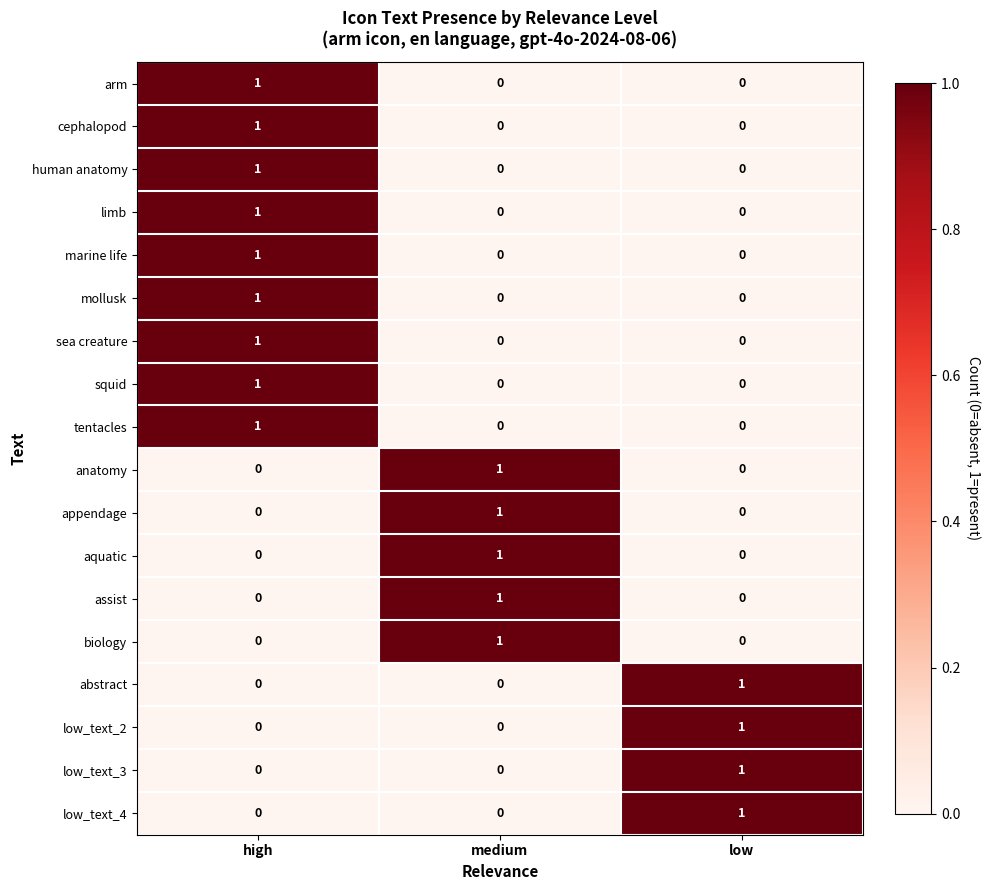

How many categories are shown in the chart?

3